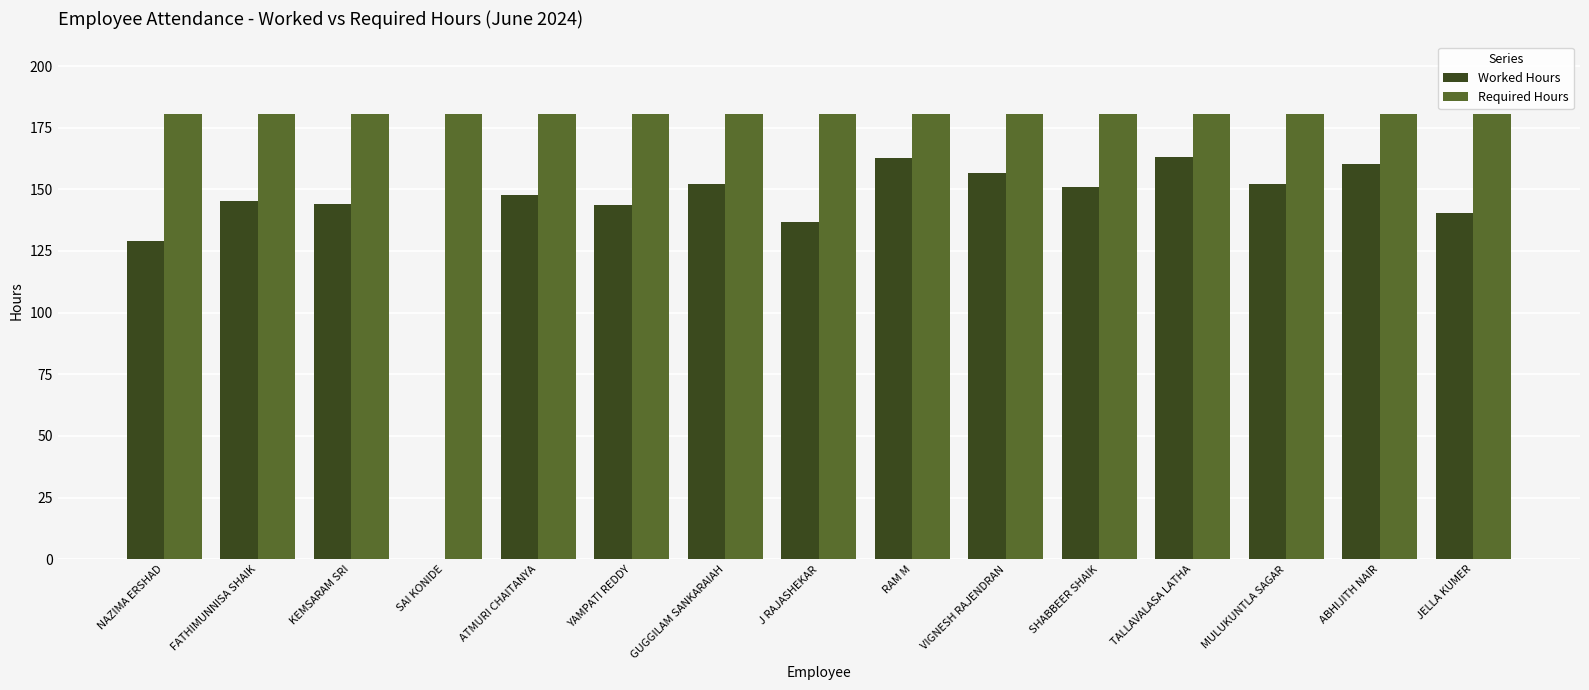

How many series are shown in this chart?

2